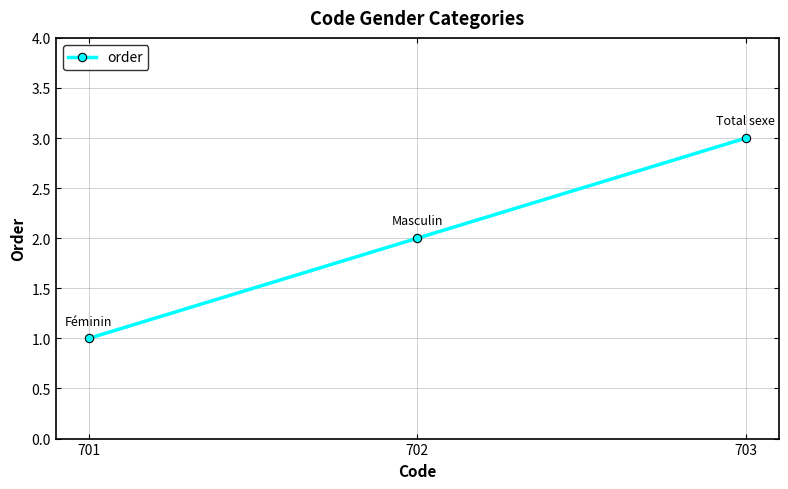

What is the change in value from 701 to 703?

+2